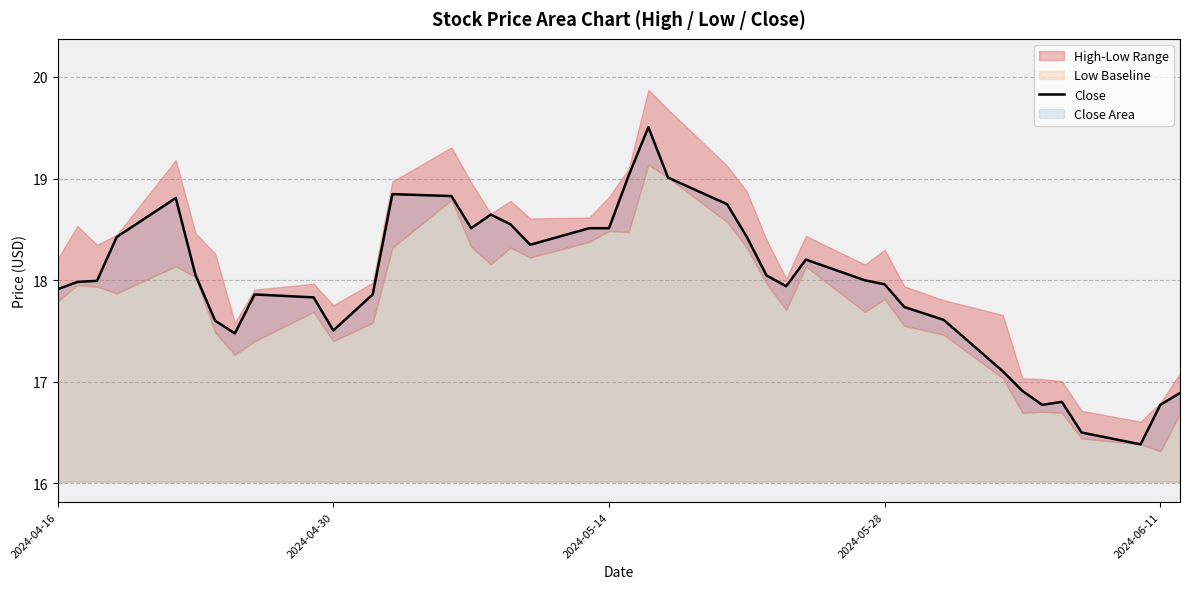

At which label does the data first exceed 17?

2024-04-16